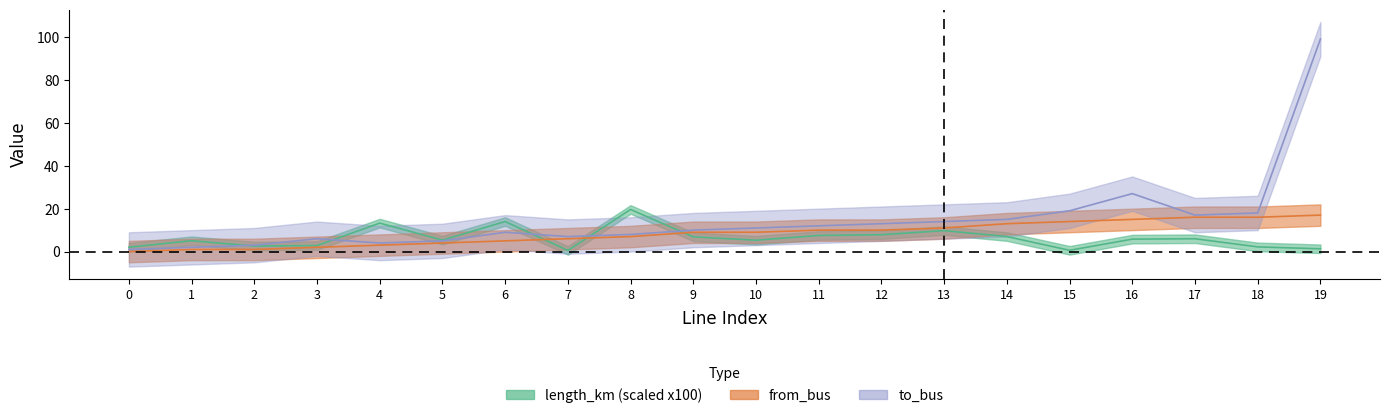

Which series has the widest spread of values?

to_bus